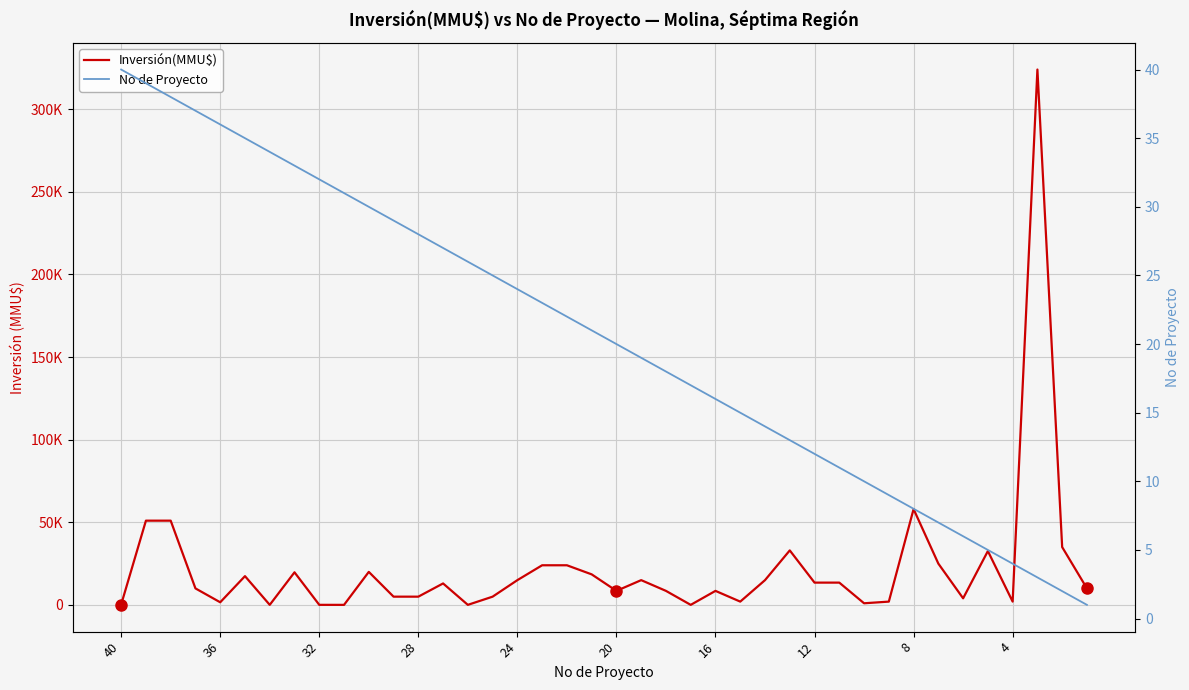

Is the value of Inversión(MMU$) at 29 greater than the value of No de Proyecto at 28?

Yes